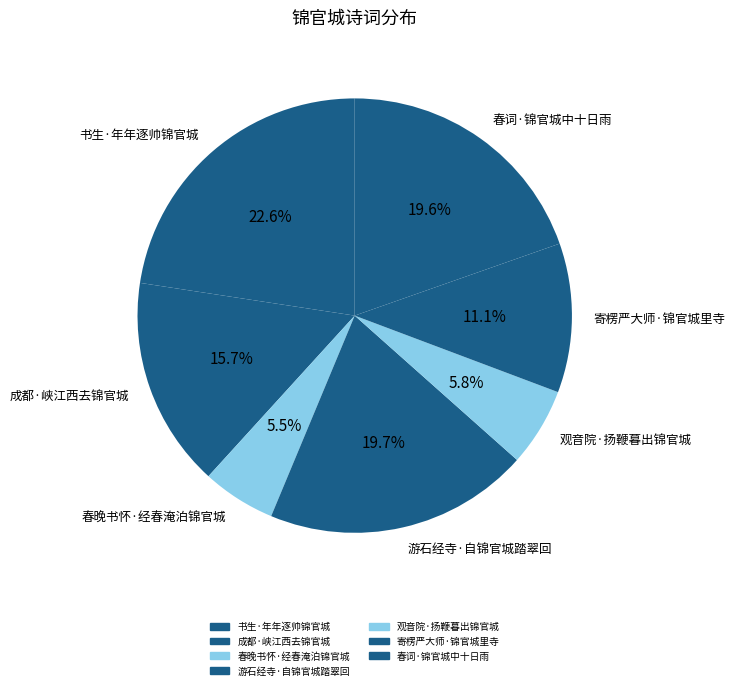

Do 观音院·扬鞭暮出锦官城 and 春晚书怀·经春淹泊锦官城 together represent more than half of the pie?

No